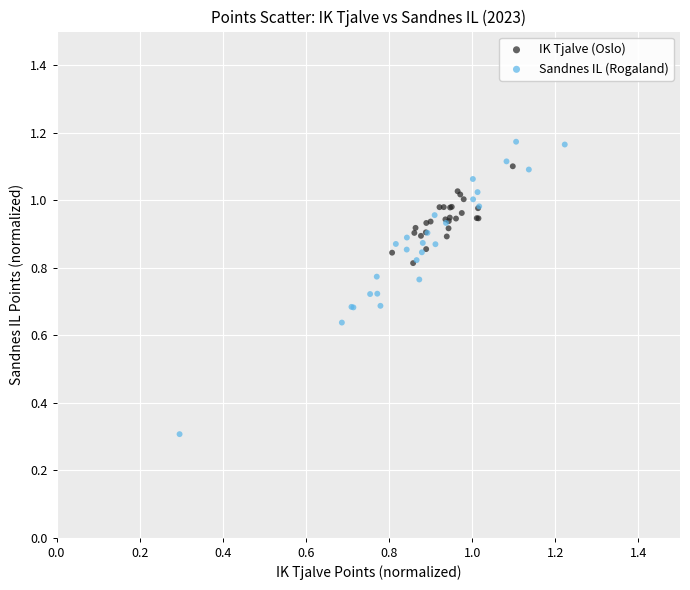

Which series reaches the maximum Y coordinate?

Sandnes IL (Rogaland)